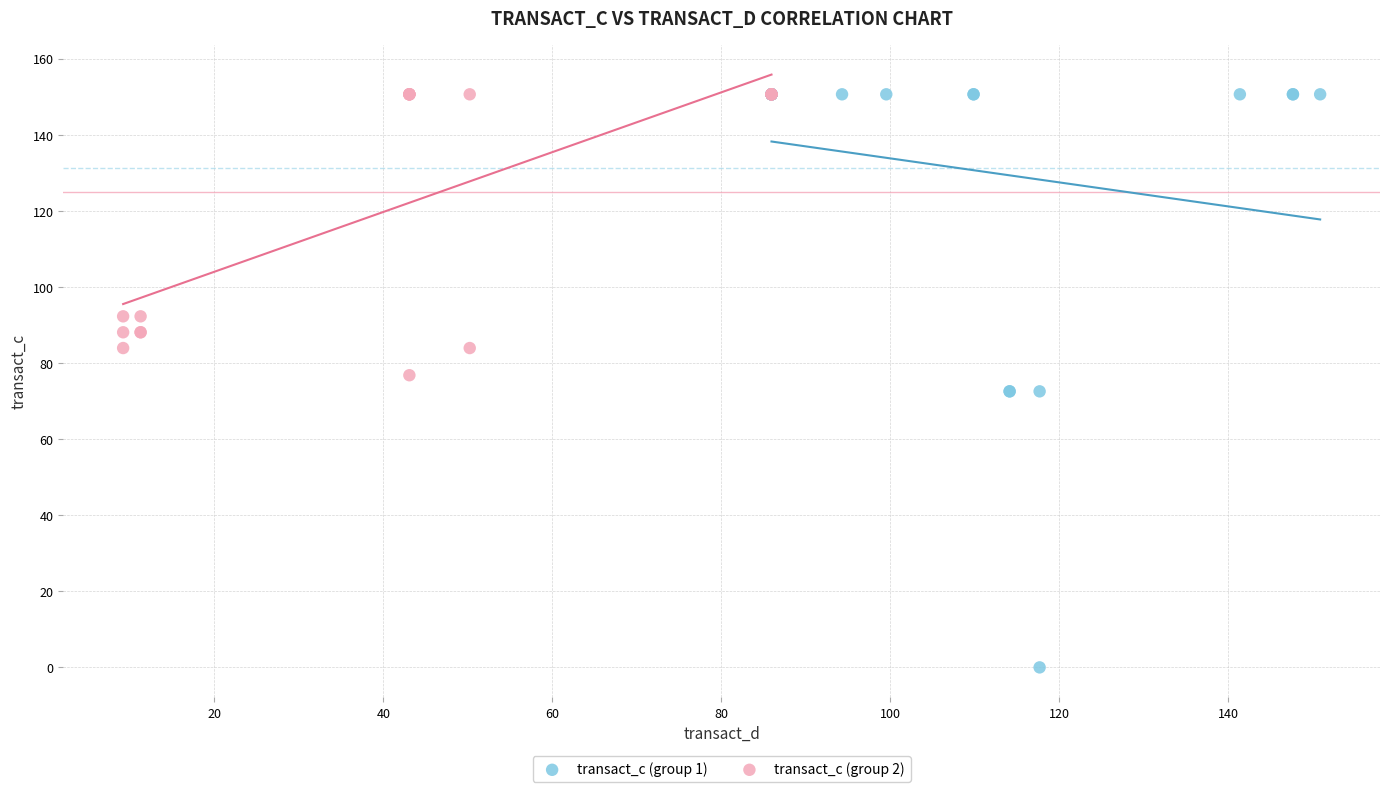

Which series contains the lowest Y value?

transact_c (group 1)